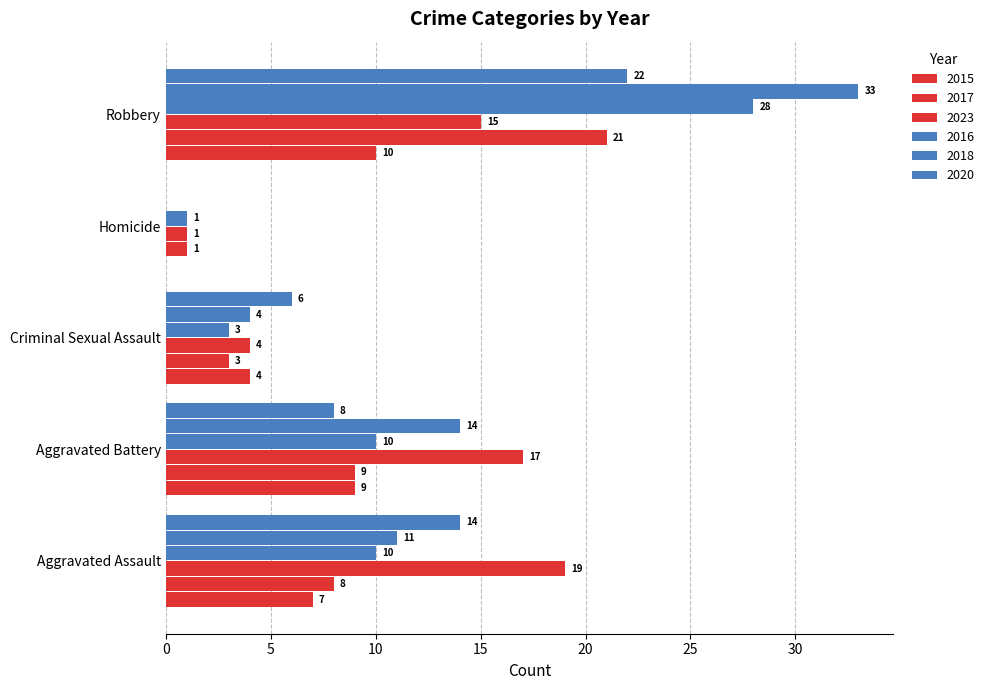

Count the number of categories in the chart.

5